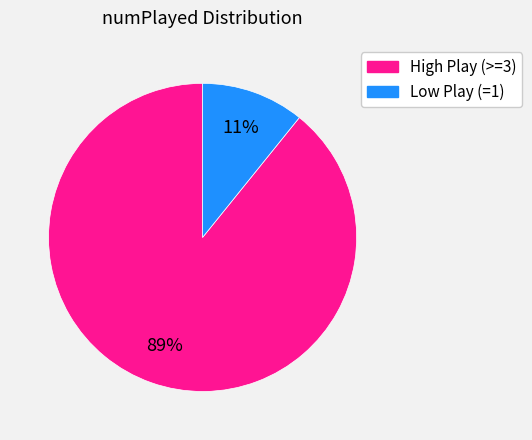

Is there a majority slice in this chart?

Yes